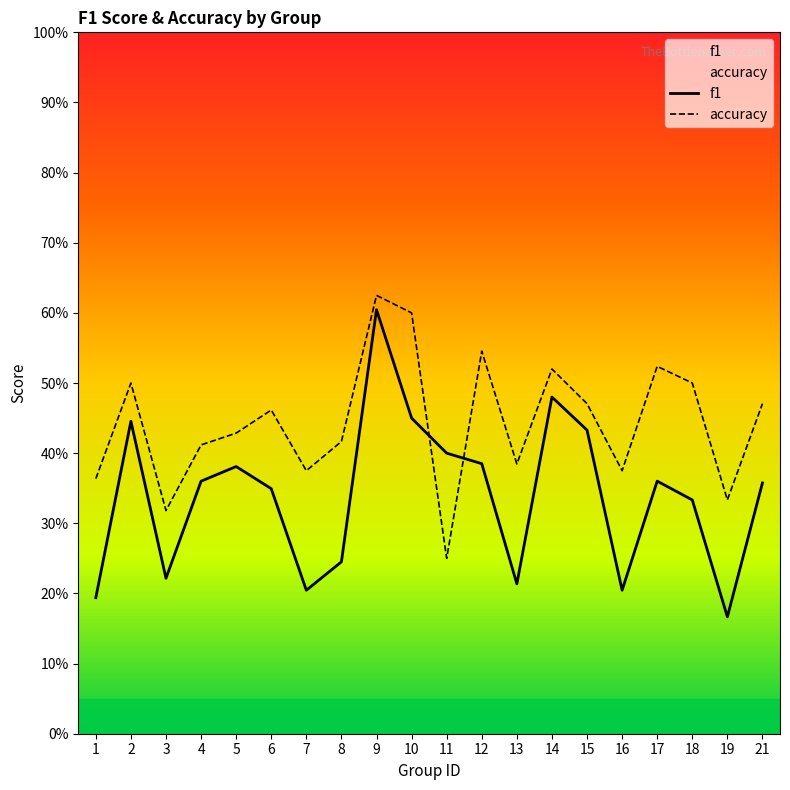

Rank the series at 12 from lowest to highest value.

f1, accuracy